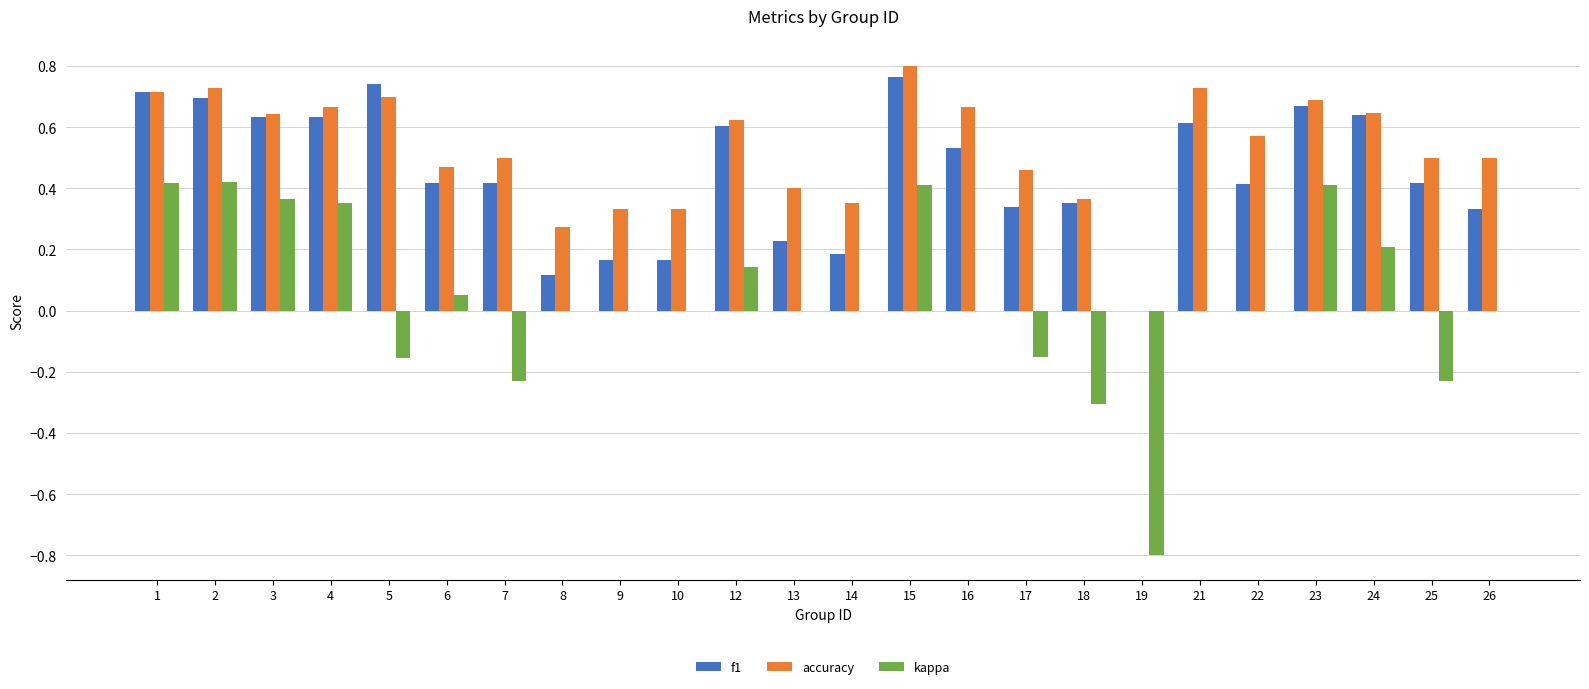

How many groups of bars are there?

24